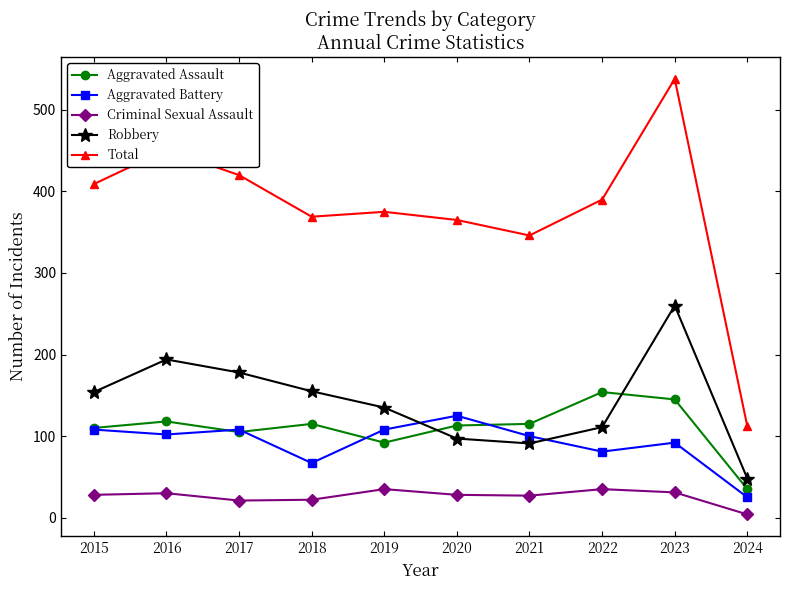

How many interior local peaks does the Robbery series have?

2